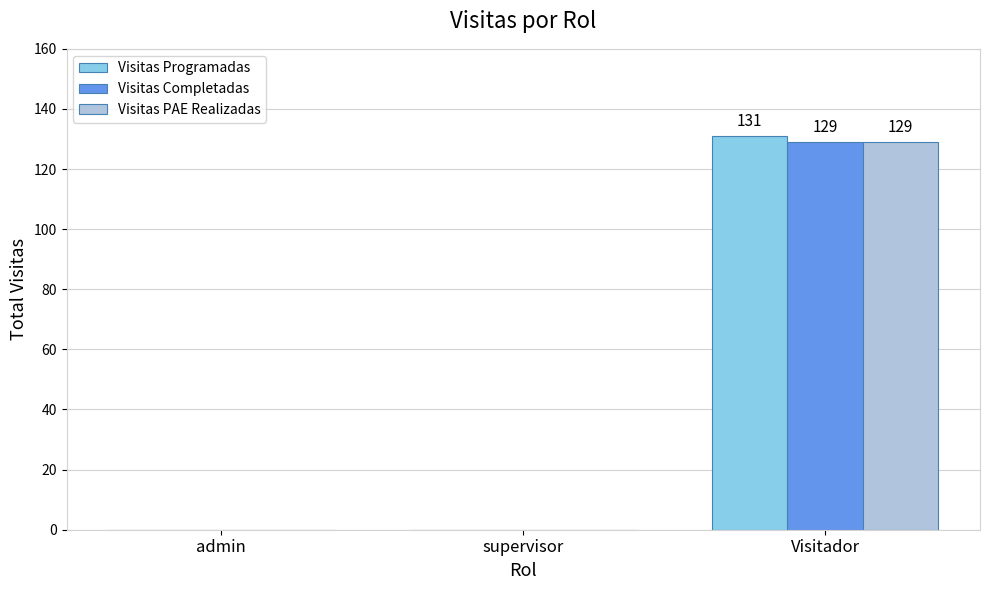

What is the greatest value displayed?

131